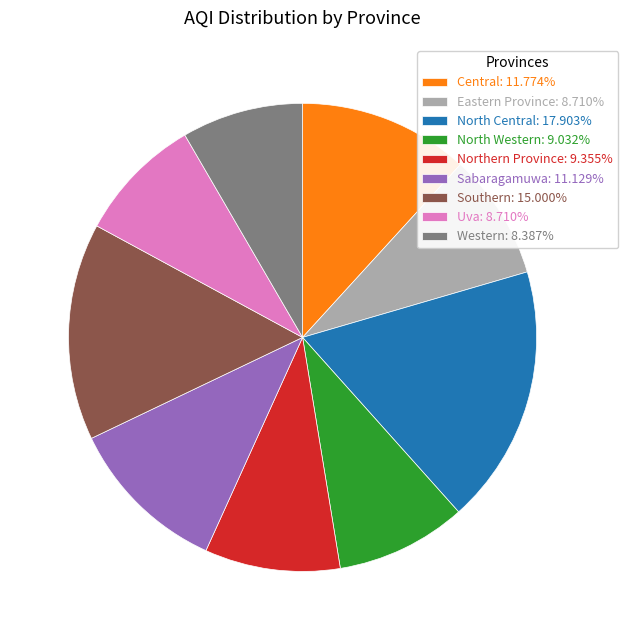

Is there any slice that represents more than half of the pie?

No